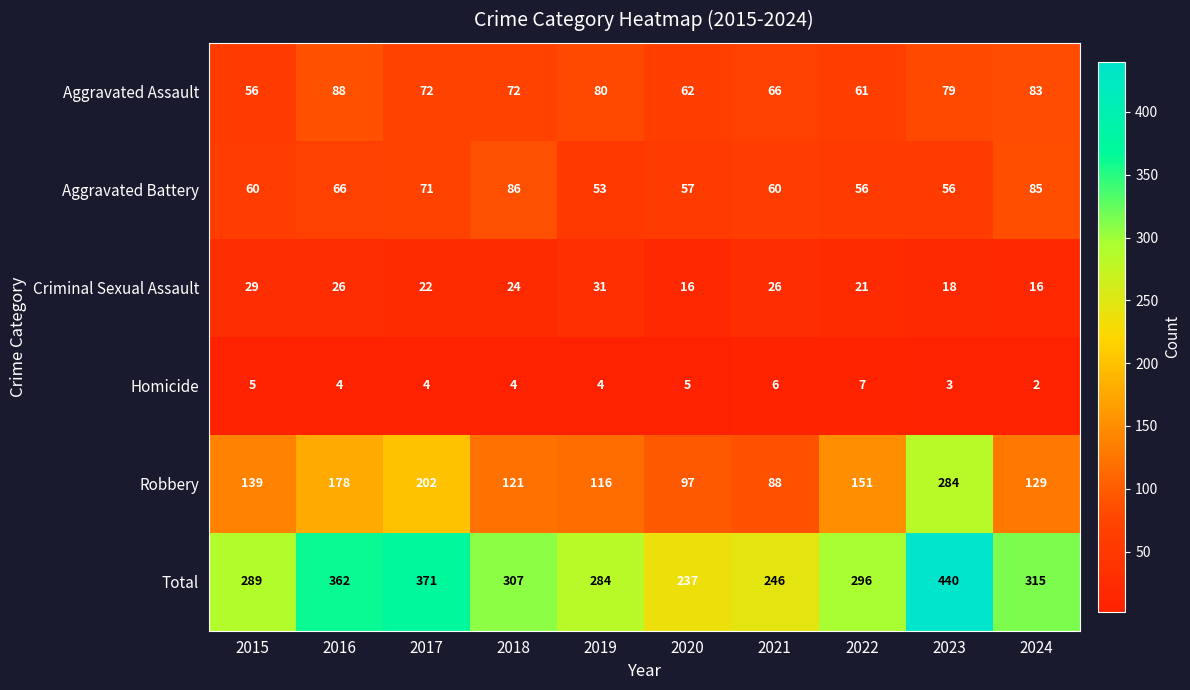

Is it true that Aggravated Assault equals 79 at 2023?

True